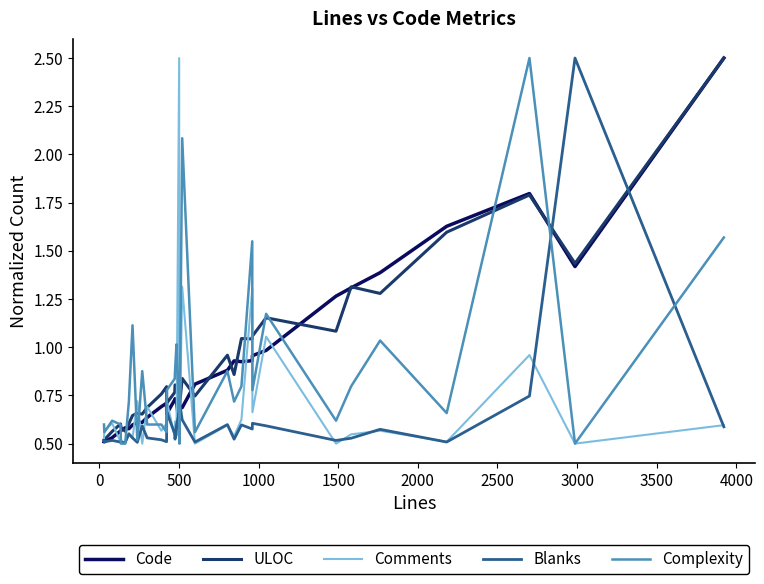

In Code, how many points are higher than both neighbors (excluding endpoints)?

6